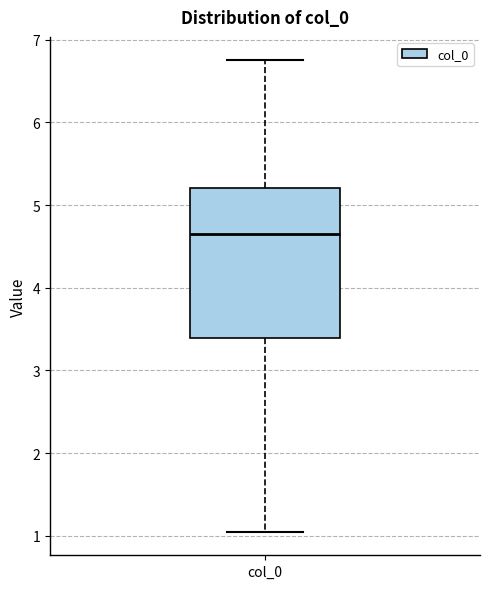

Where does the lower whisker of the box for col_0 end on the y-axis? The values are not printed on the chart, so give them approximately, as read against the axis.

1.0